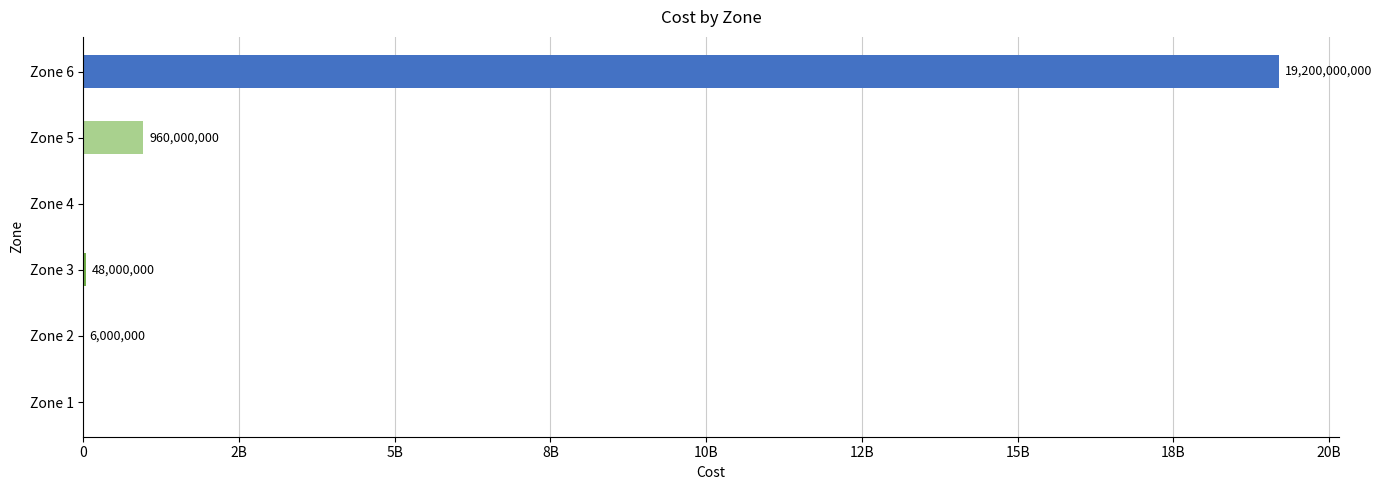

Are the bars horizontal?

Yes